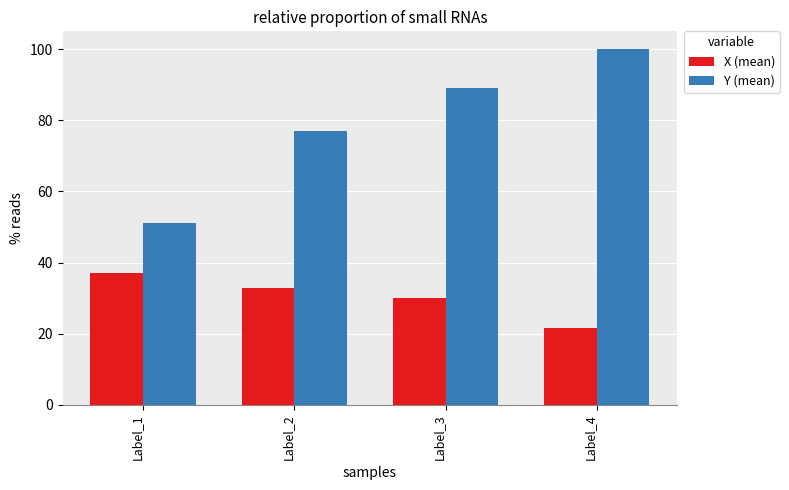

Reading left to right, extract all data points from this chart.

X (mean): 37.2	33.0	30.2	21.6
Y (mean): 51.2	77.0	89.2	100.0